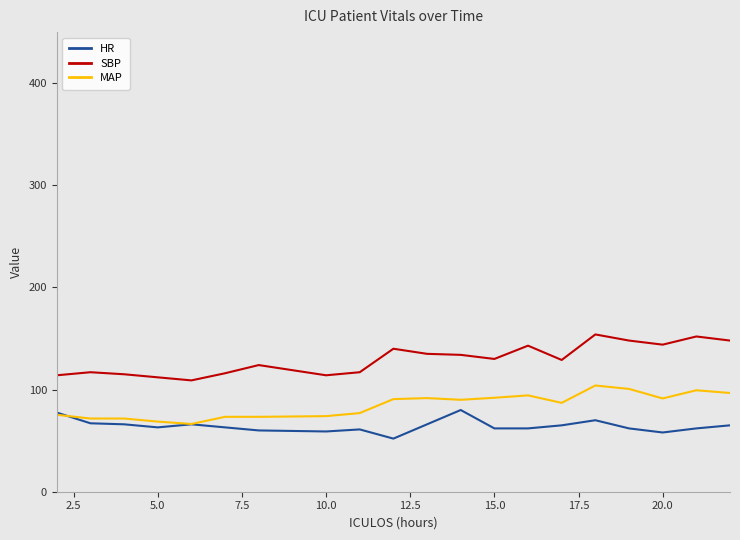

True or false: MAP and SBP cross at least once.

False